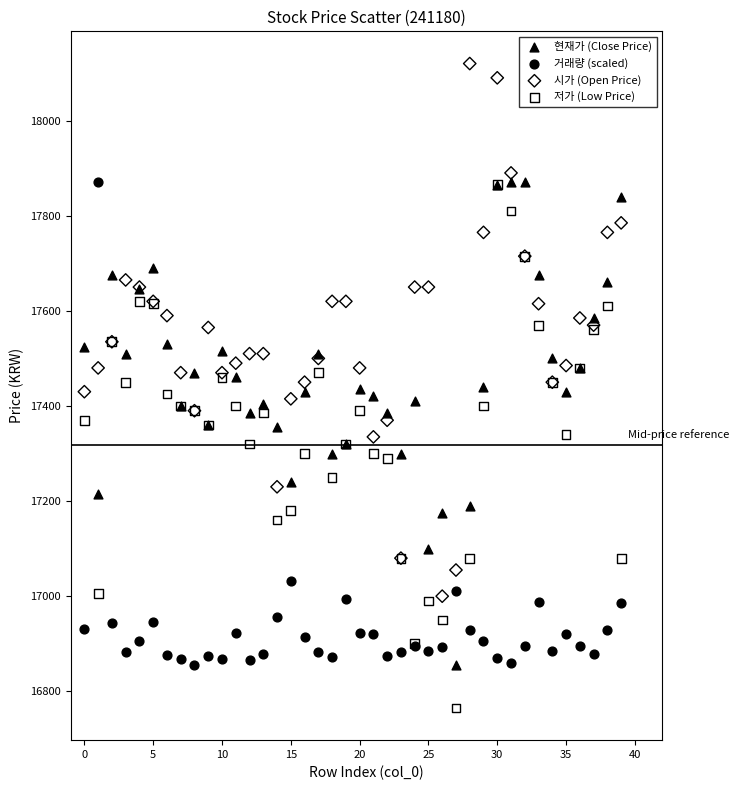

What are all the series names shown in the legend?

현재가 (Close Price), 거래량 (scaled), 시가 (Open Price), 저가 (Low Price)